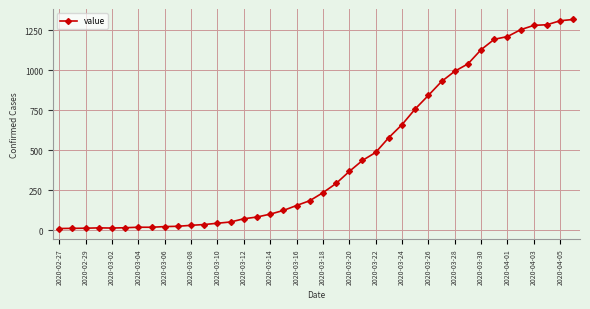

What is the greatest value displayed?

1318